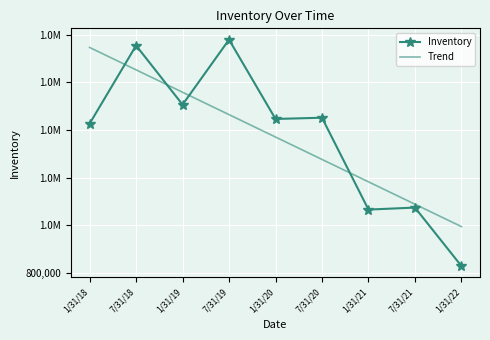

Reading left to right, extract all data points from this chart.

Inventory: 1/31/18=1426378.0	7/31/18=1754698.0	1/31/19=1506326.0	7/31/19=1779375.0	1/31/20=1446033.0	7/31/20=1451290.0	1/31/21=1065198.0	7/31/21=1073648.0	1/31/22=828090.0
Trend: 1/31/18=1746558.0	7/31/18=1652447.3	1/31/19=1558336.5	7/31/19=1464225.8	1/31/20=1370115.1	7/31/20=1276004.4	1/31/21=1181893.7	7/31/21=1087783.0	1/31/22=993672.2